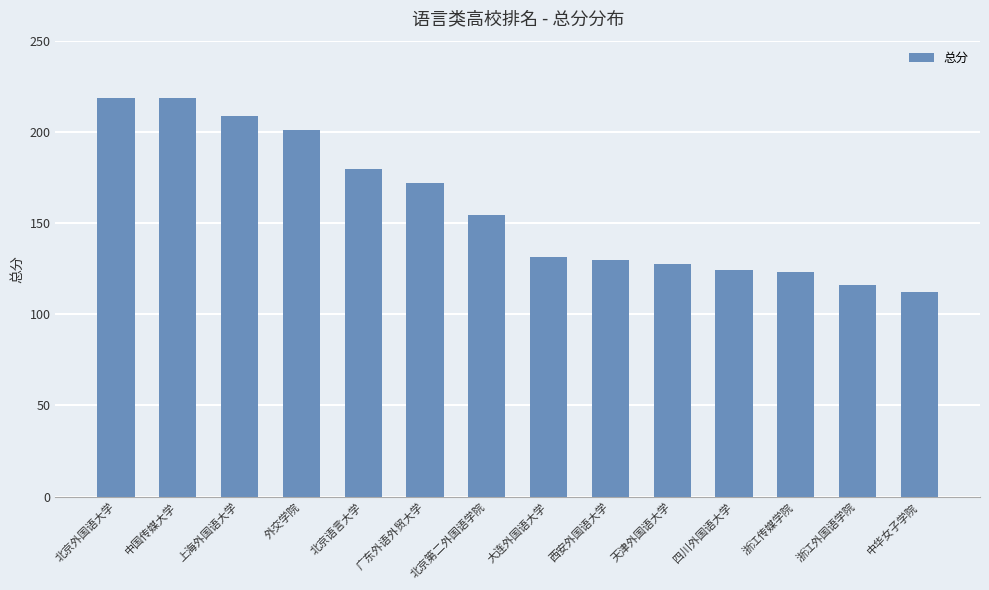

Is it true that the value at 浙江传媒学院 is 123.4?

True